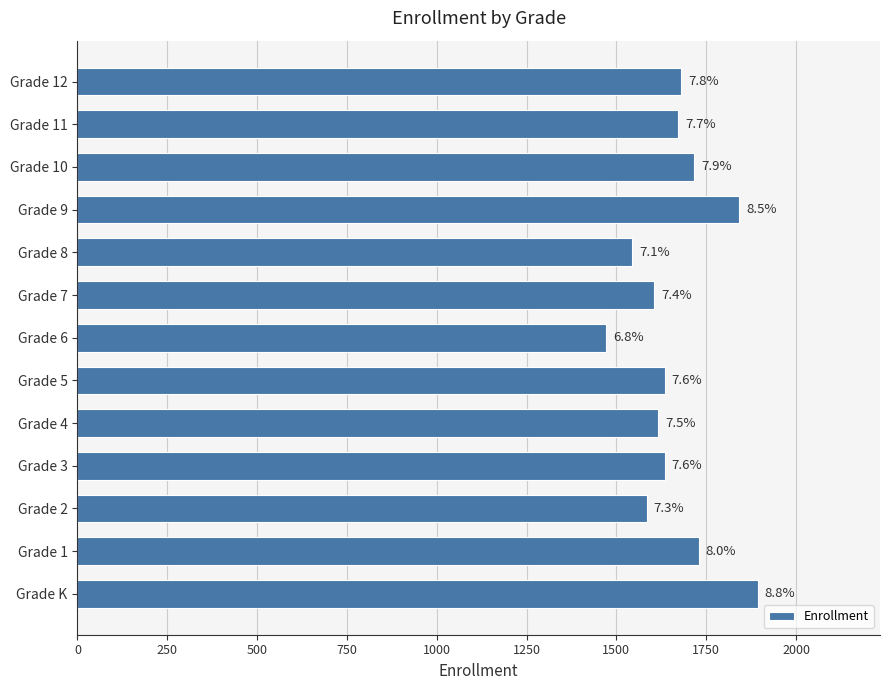

How many bars are there in total?

13